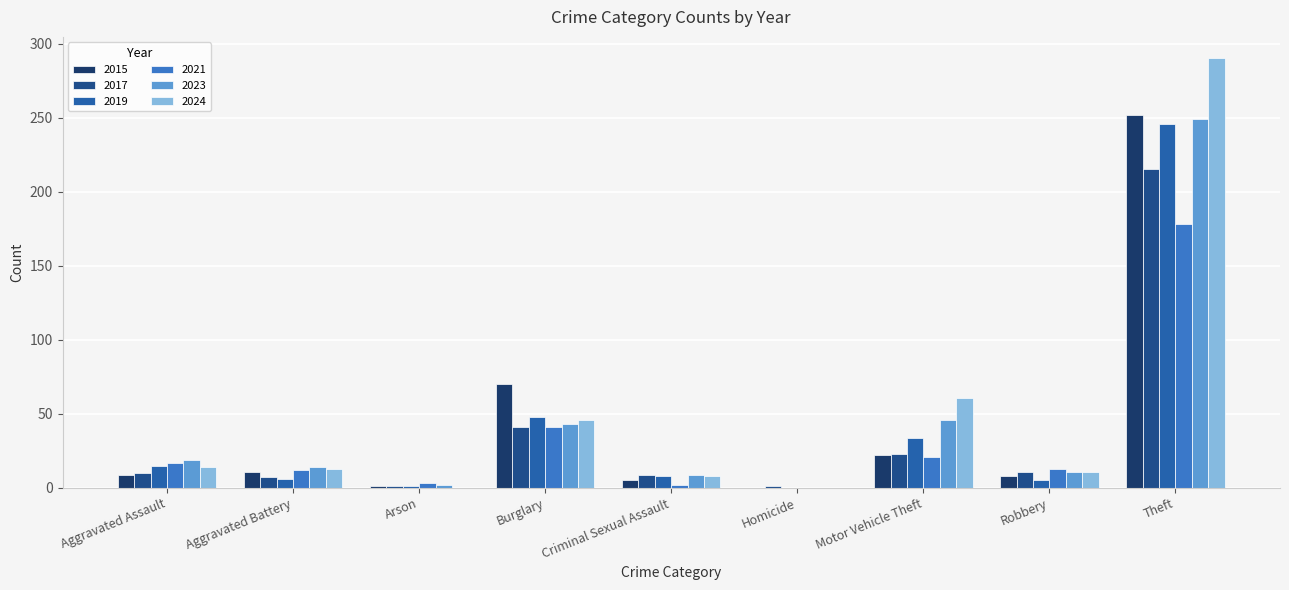

What is the value of the 2021 bar at the 9th from the left?

178